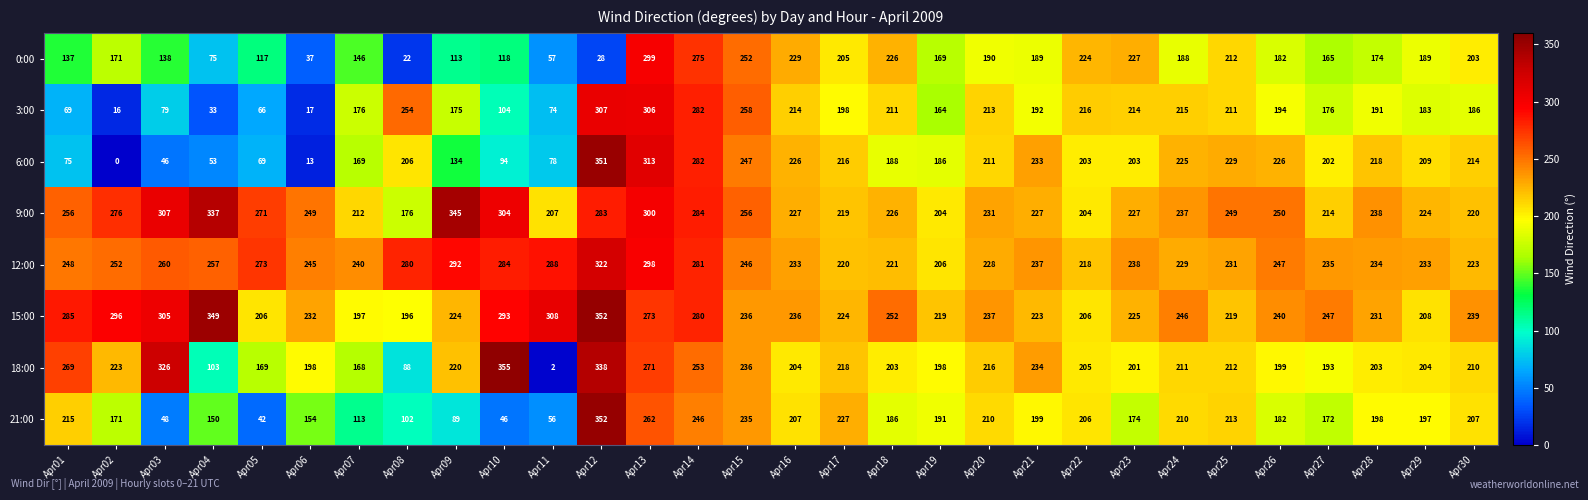

At how many categories does at least one series exceed 29?

30